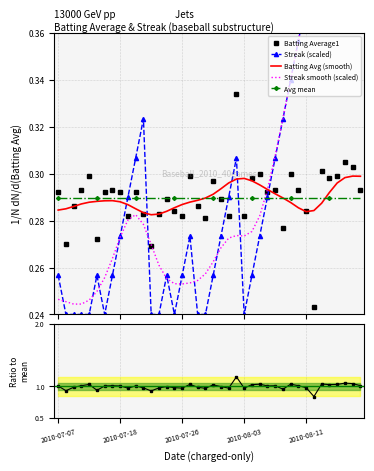

What is the difference between the highest and lowest values at 36?

0.7